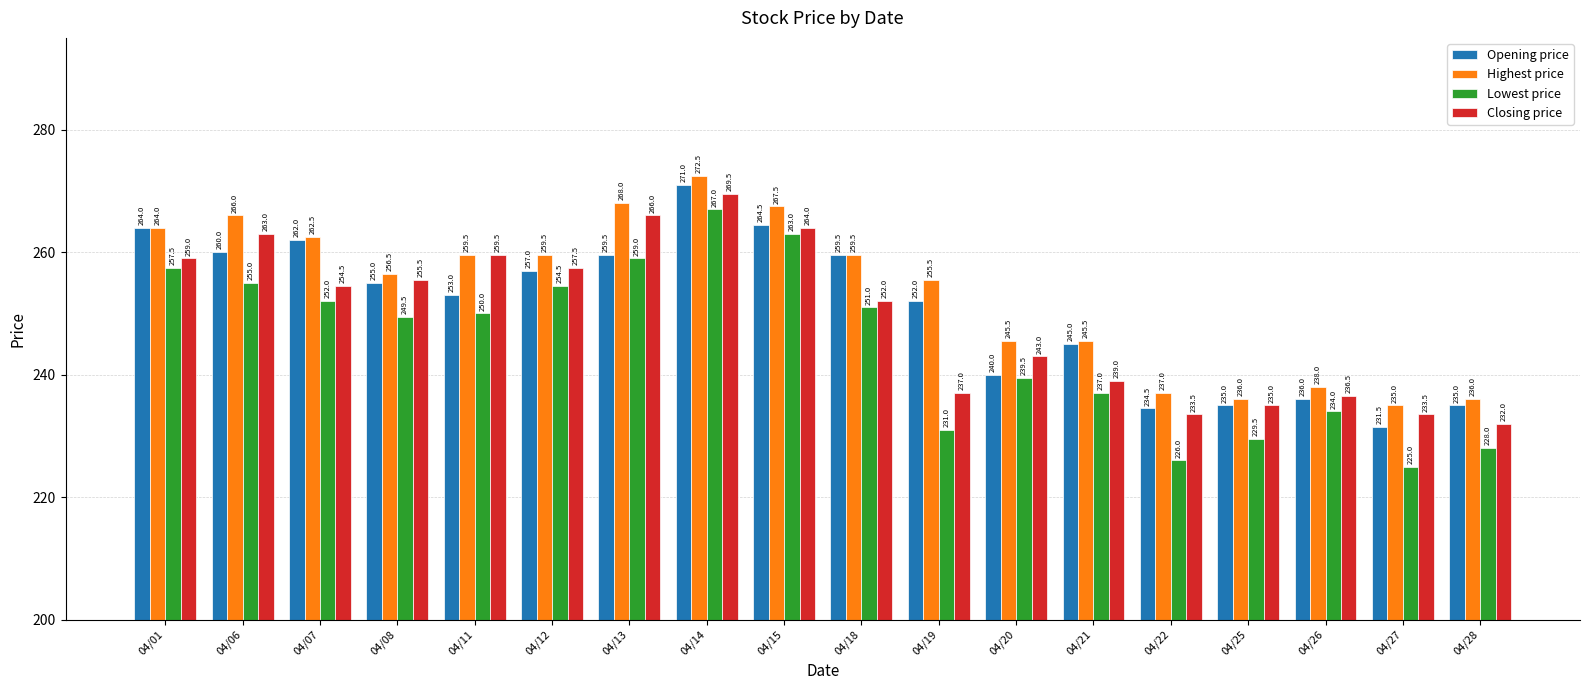

The Lowest price series shows 352.7 at 04/01. True or false?

False